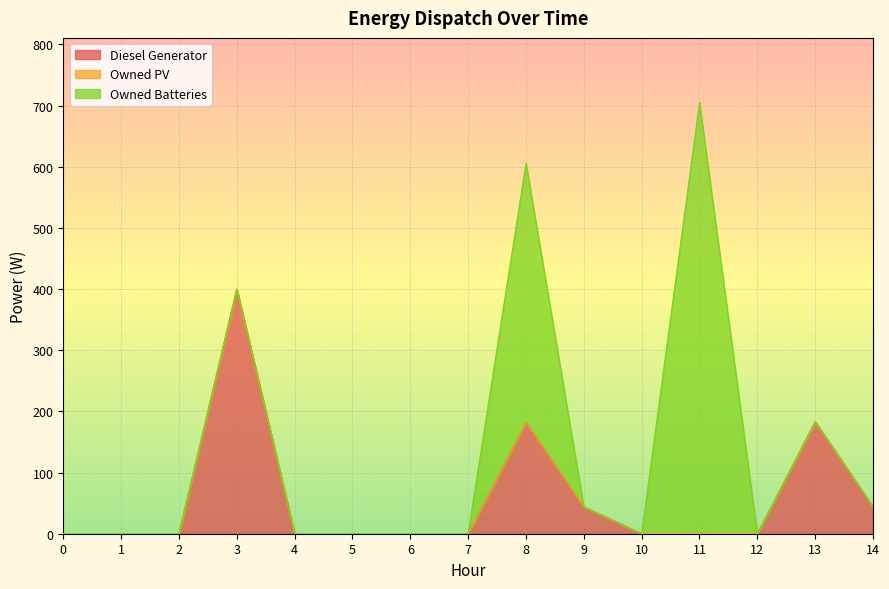

How many lines are shown in the chart?

3